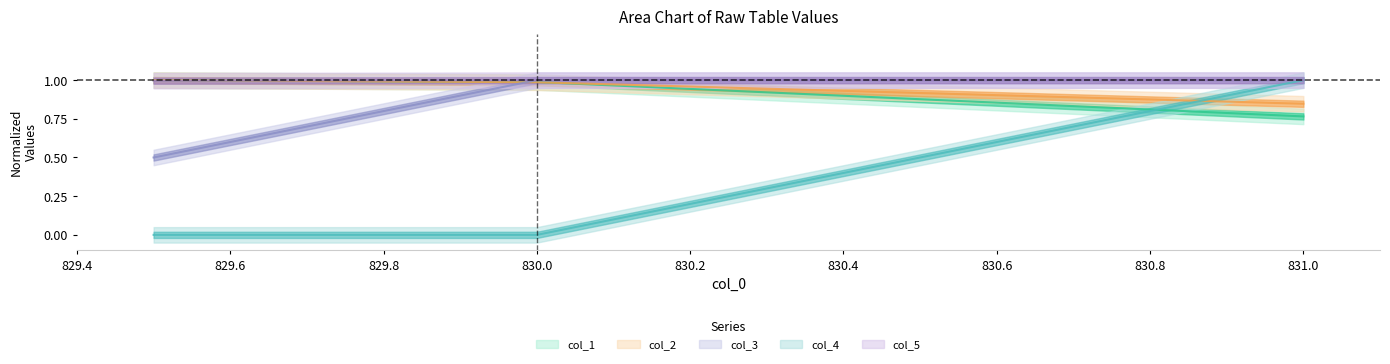

How many lines are shown in the chart?

5